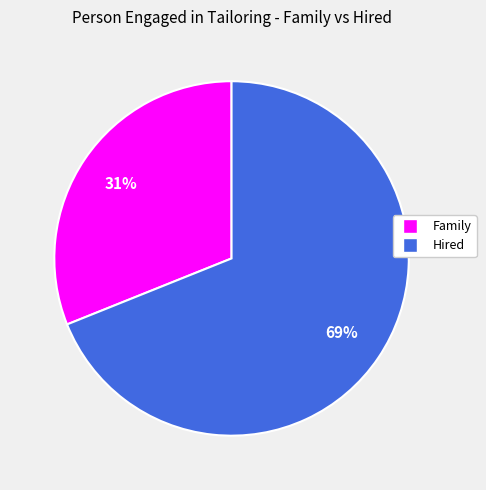

The Hired slice represents 69% of the pie. True or false?

True